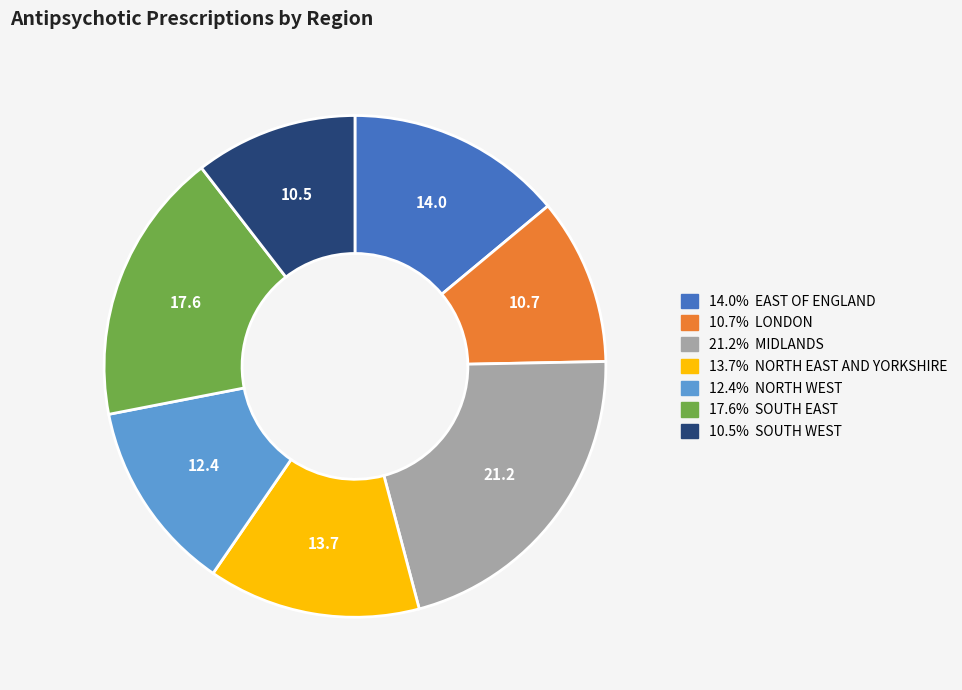

Is there any slice that represents more than half of the pie?

No